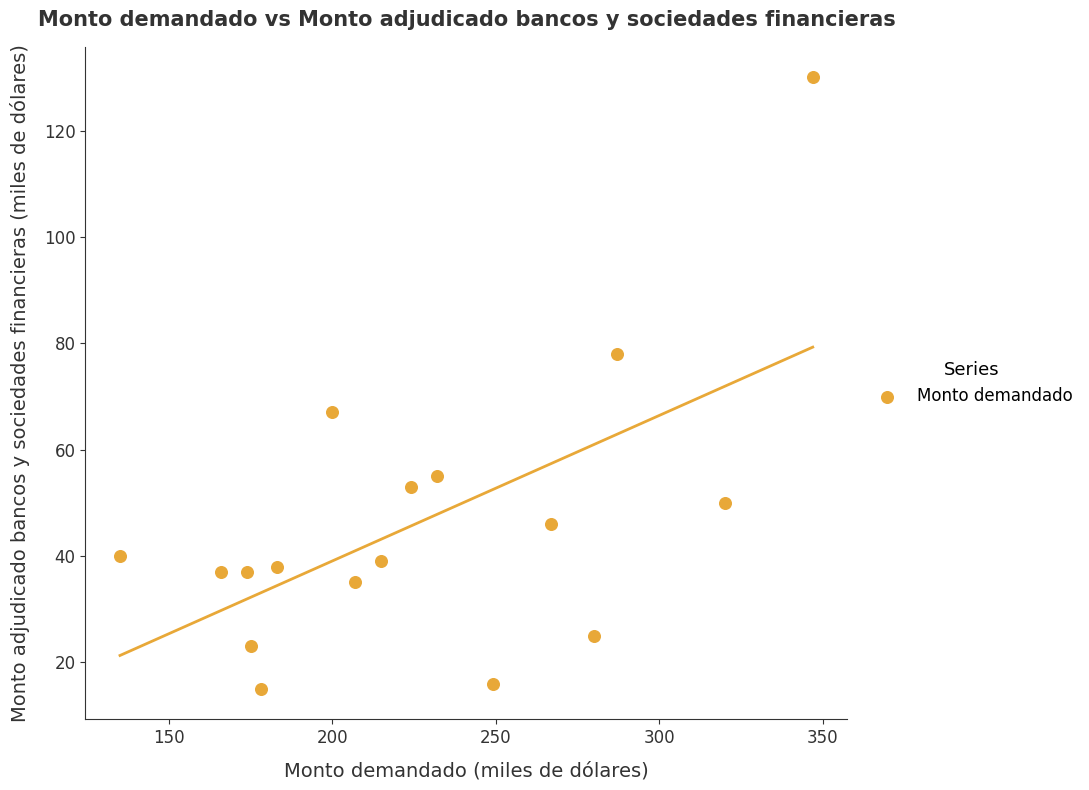

What is the range of Y values (max minus min)?

115